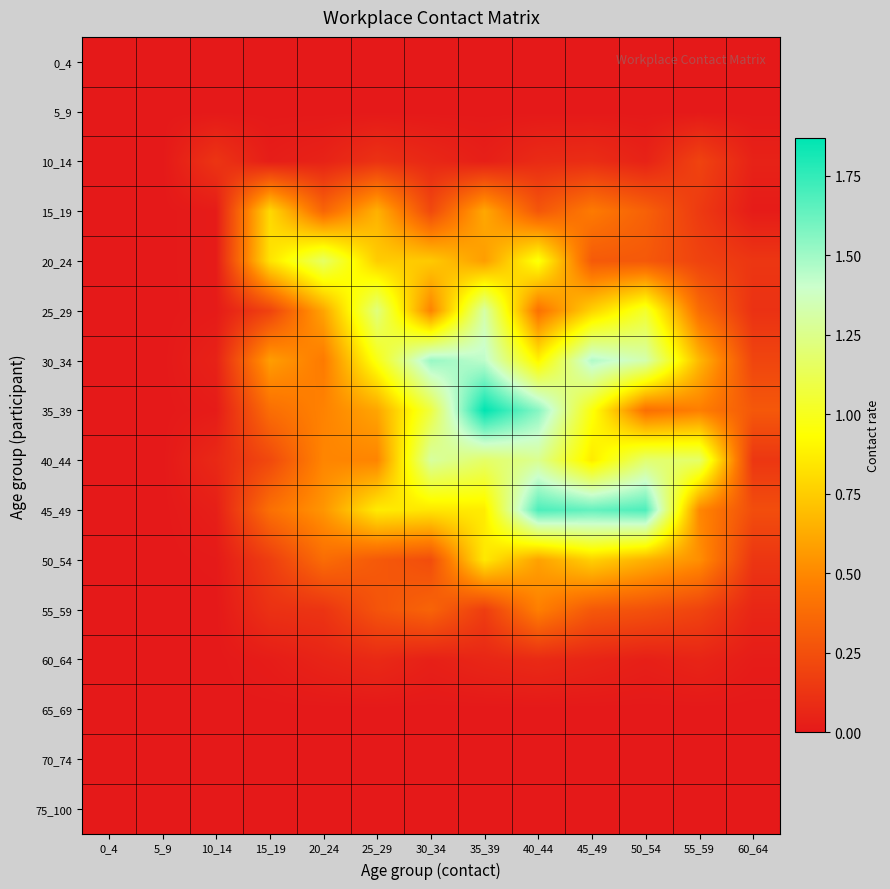

Which series changed the most between 15_19 and 30_34?

40_44